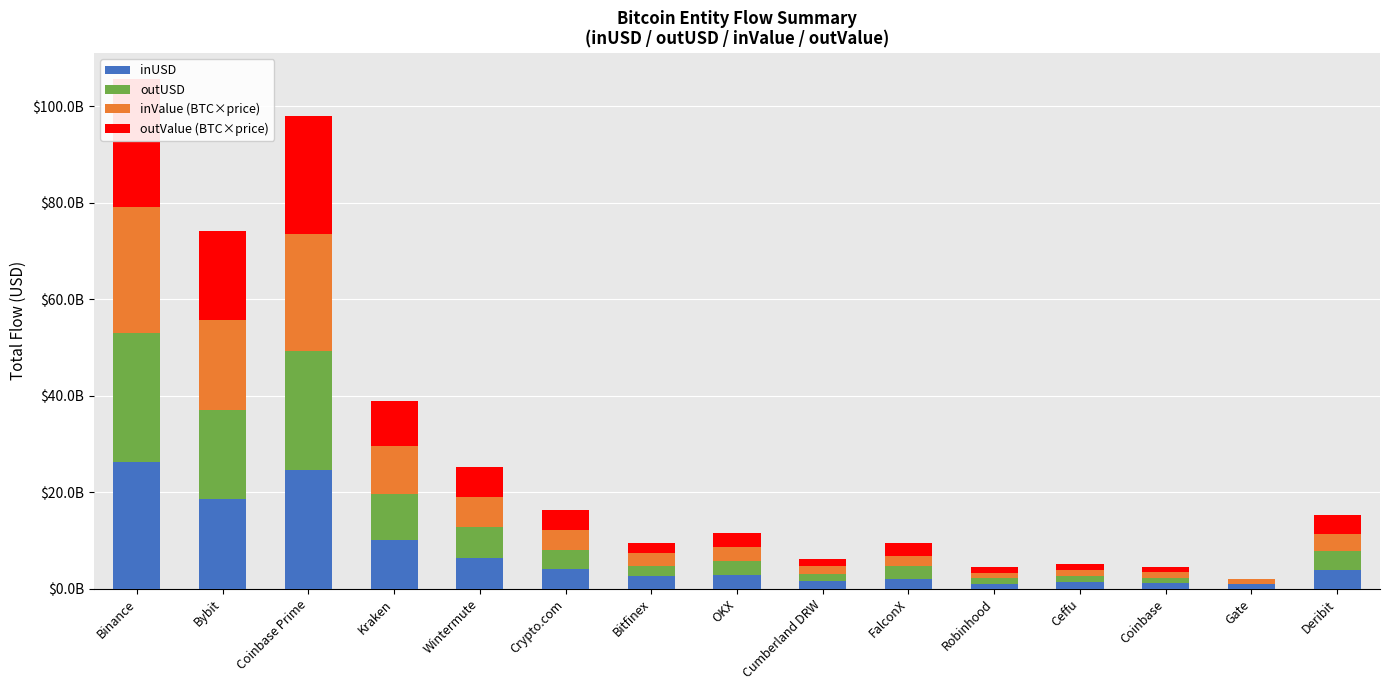

Which label corresponds to the smallest value in the chart?

Gate